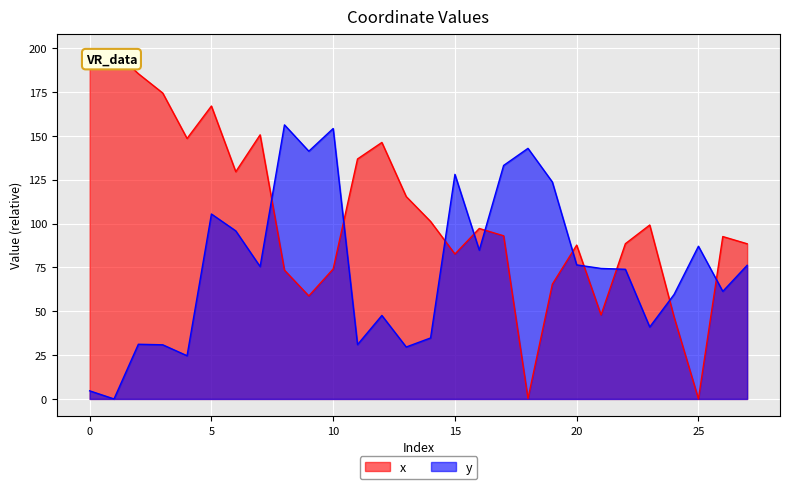

How many data points in x are less than 97?

14